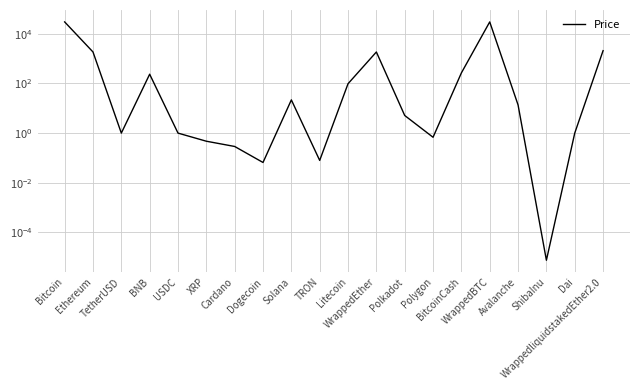

What is the label of the 2nd point from the left?

Ethereum